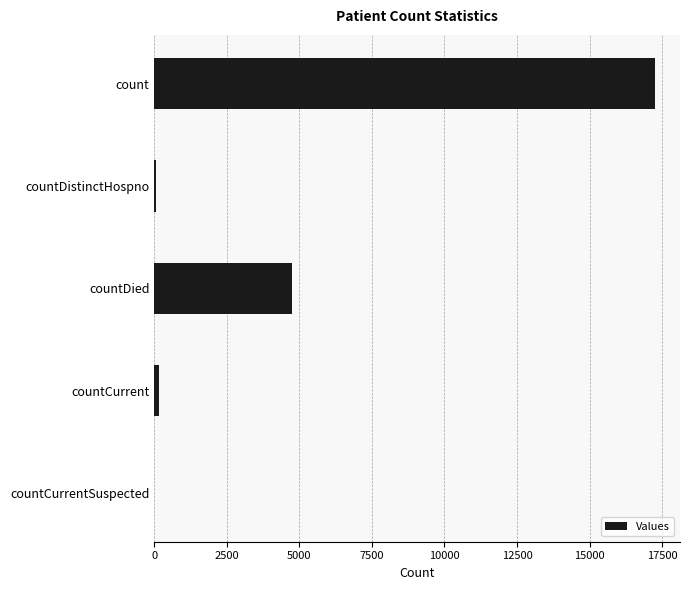

The value at countCurrentSuspected is -9196. True or false?

False